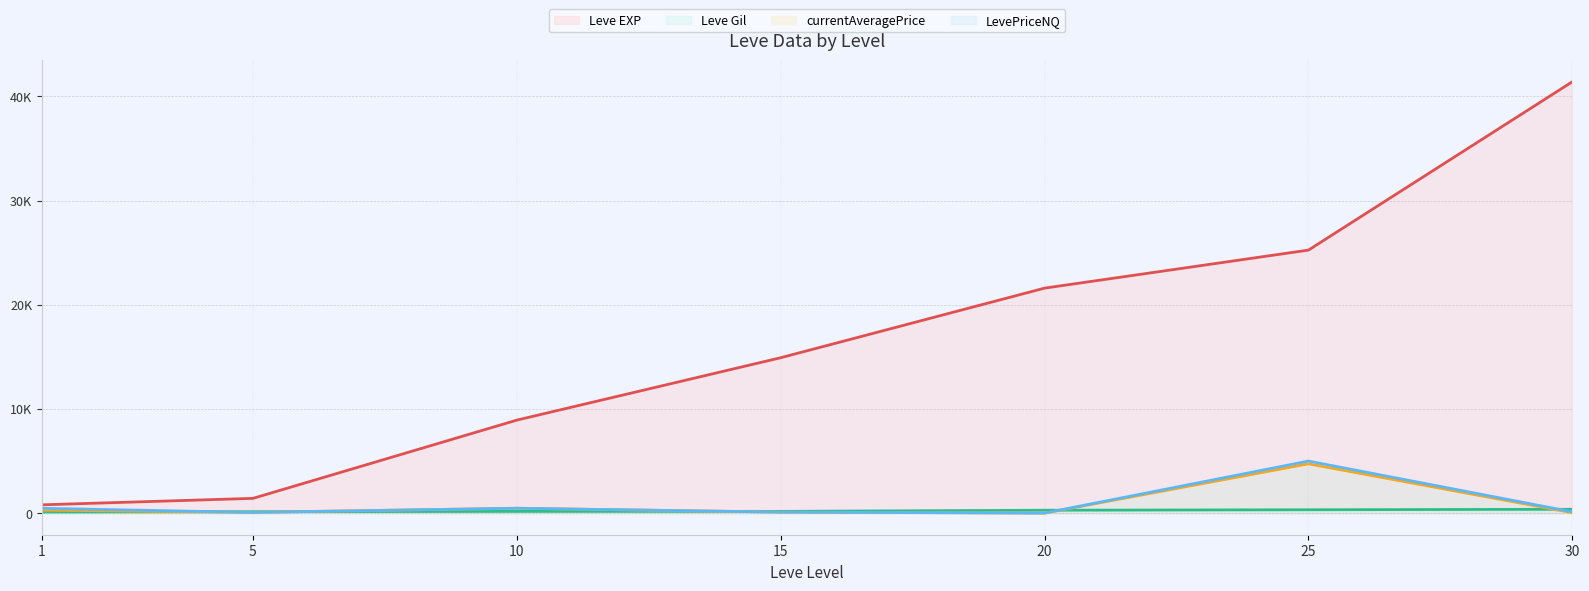

True or false: LevePriceNQ (line) has a value of 148.2 at 10.

False